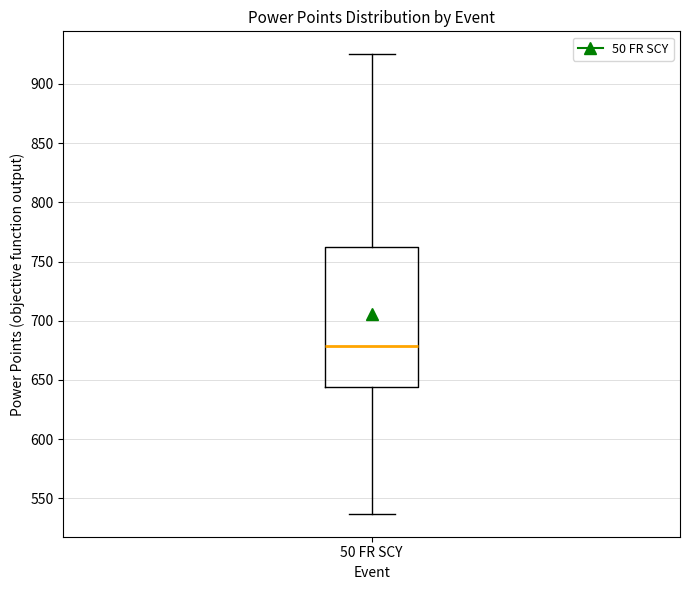

Transcribe this box plot: give where the median line is, the range the box spans, and where the two whiskers end, as read against the y-axis. The values are not printed on the chart, so give them approximately, as read against the axis.

median 680, box 645 to 765, whiskers 535 to 925